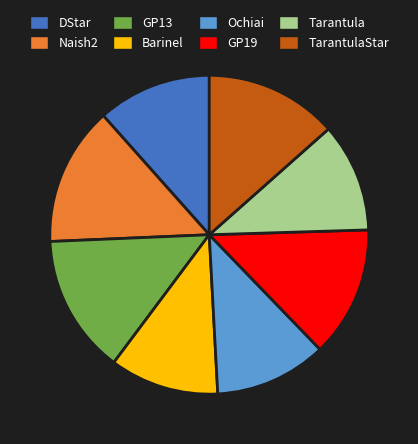

The DStar slice represents 1% of the pie. True or false?

False